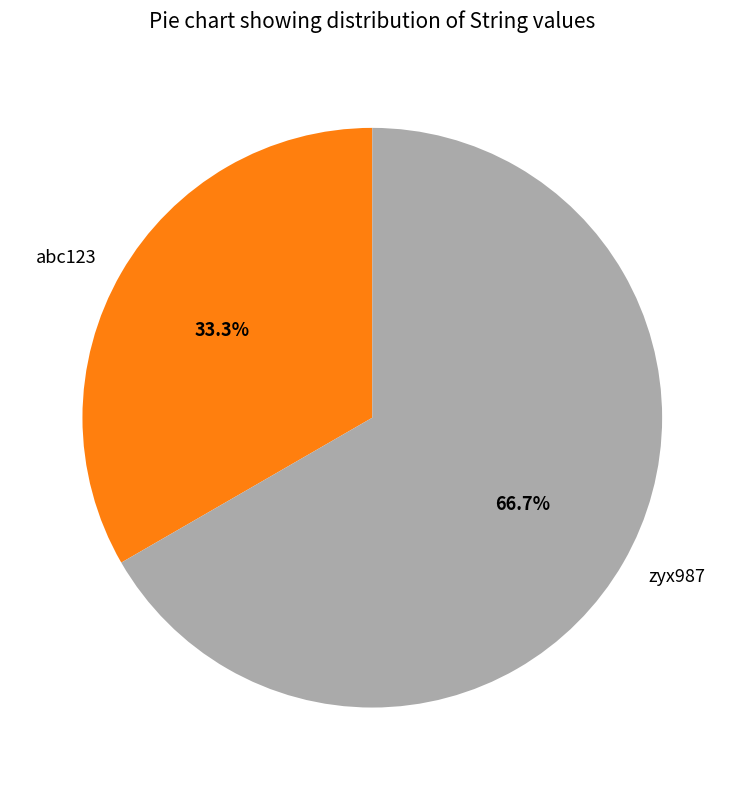

To the nearest percent, what portion does zyx987 represent?

67%